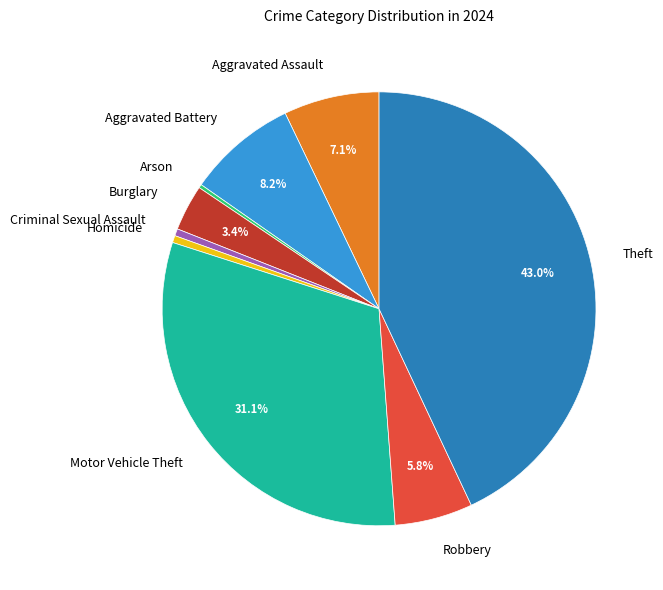

Do Burglary and Aggravated Assault together represent more than half of the pie?

No